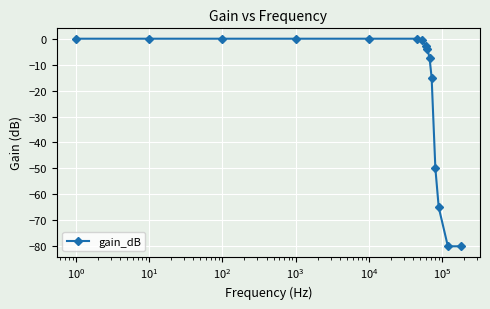

Count the number of categories in the chart.

15